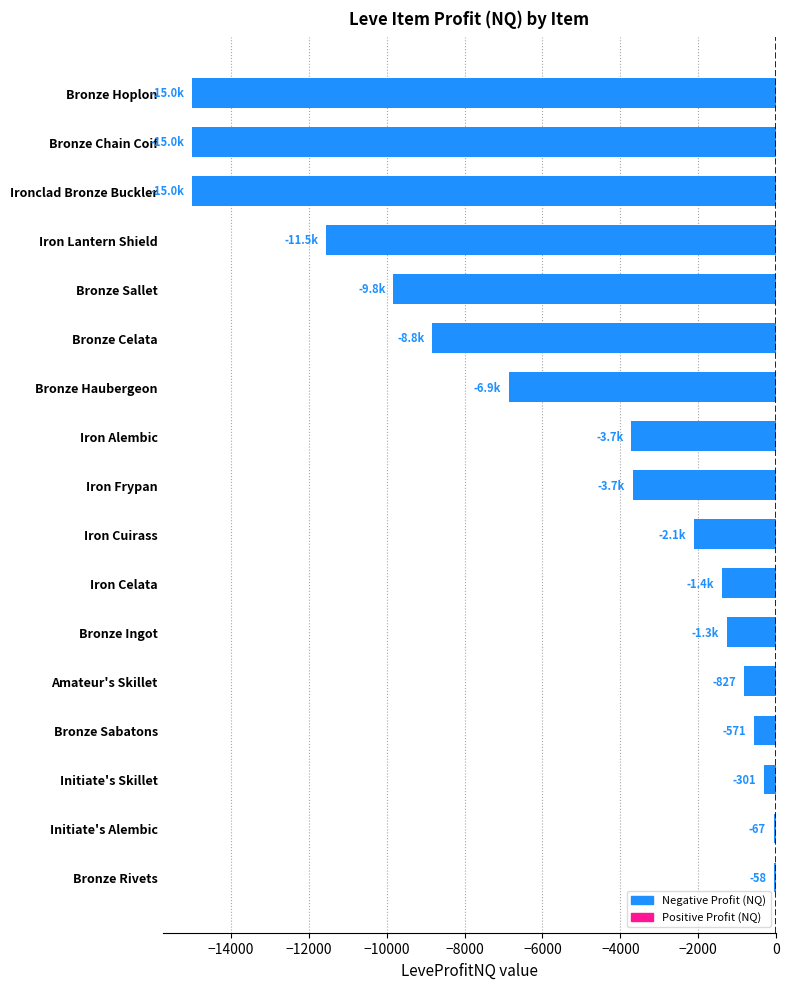

Between Initiate's Alembic and Iron Cuirass, which is larger?

Initiate's Alembic